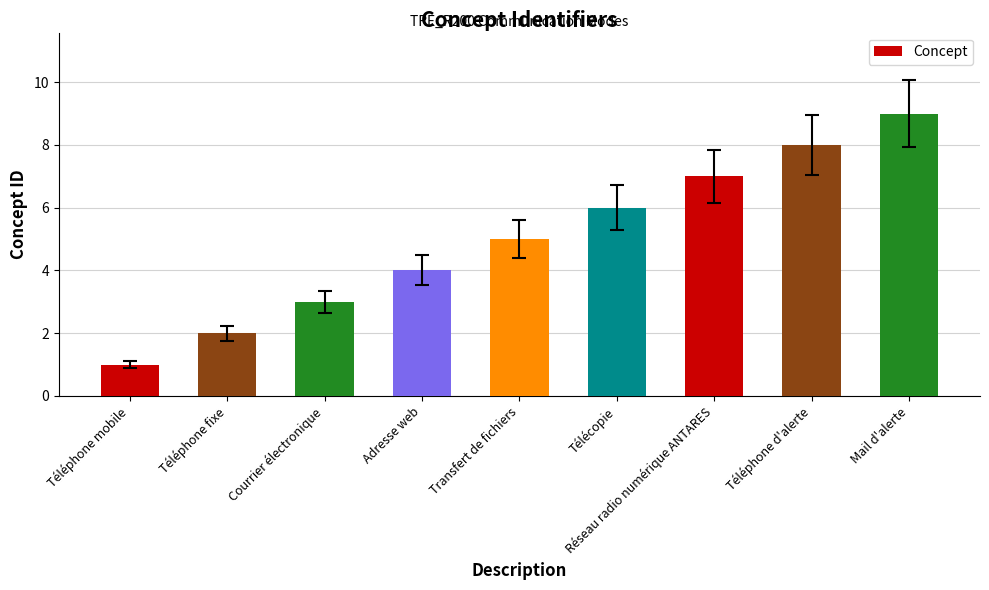

Is it true that the value at Télécopie is 6?

True